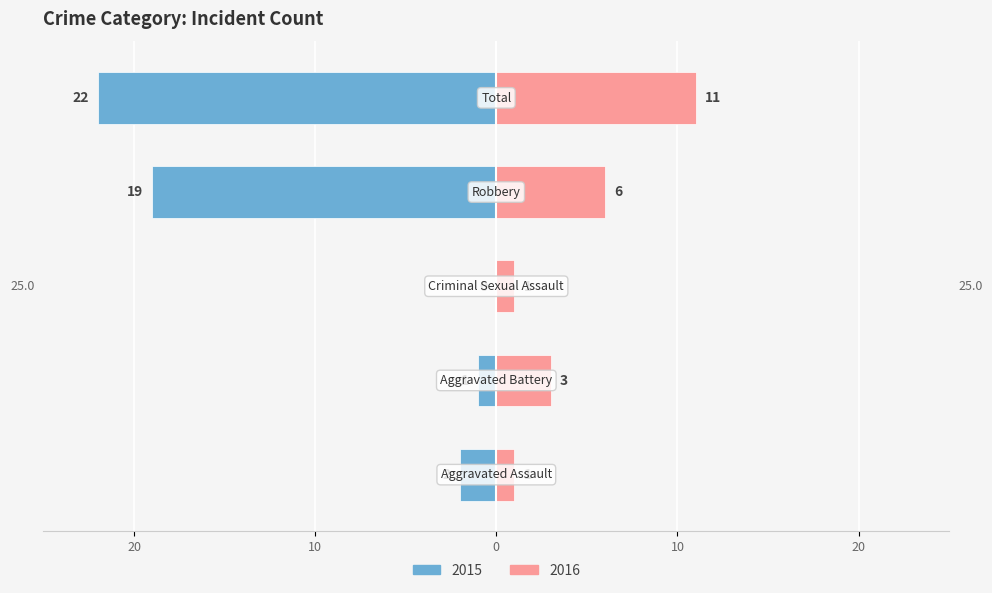

The value of Left at Robbery is -19. True or false?

True